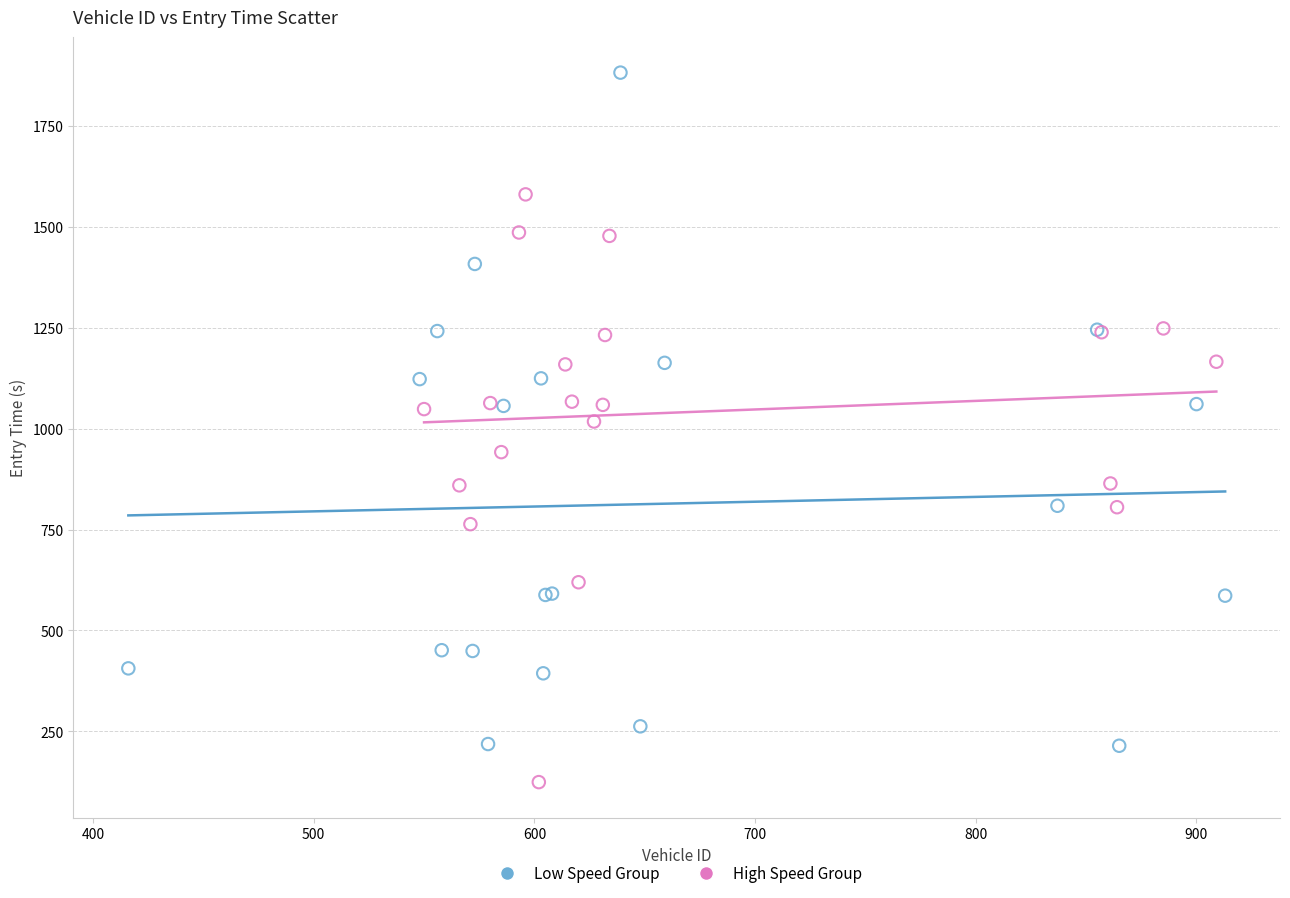

Which series reaches the maximum Y coordinate?

Low Speed Group